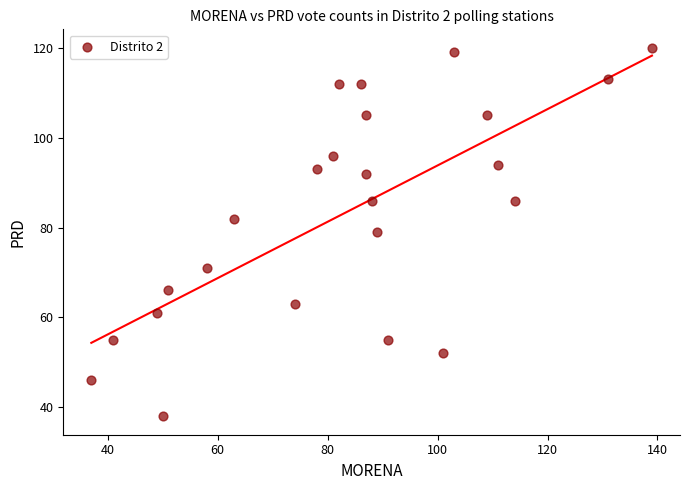

What is the range of Y values (max minus min)?

82